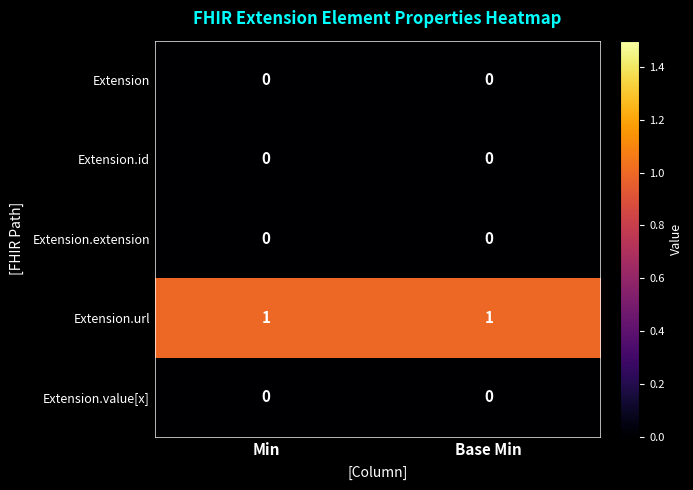

Which series has the largest total across all categories?

Extension.url